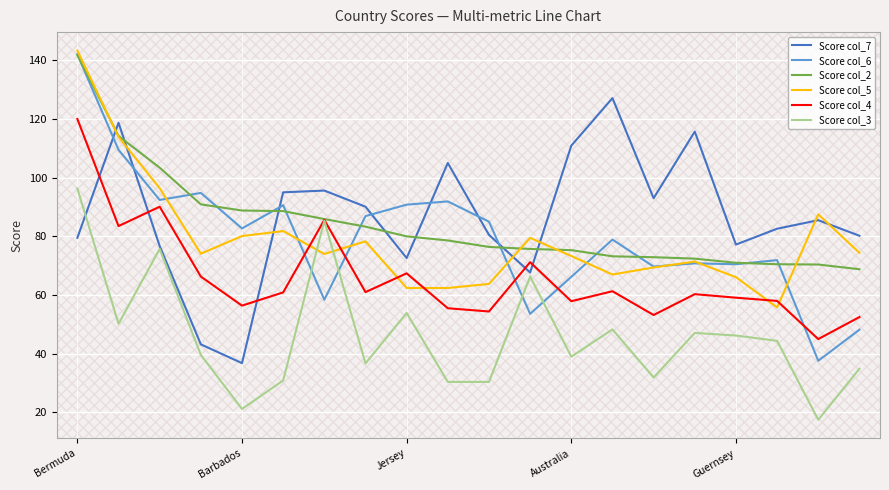

Does the chart display data point markers on the line(s)?

No